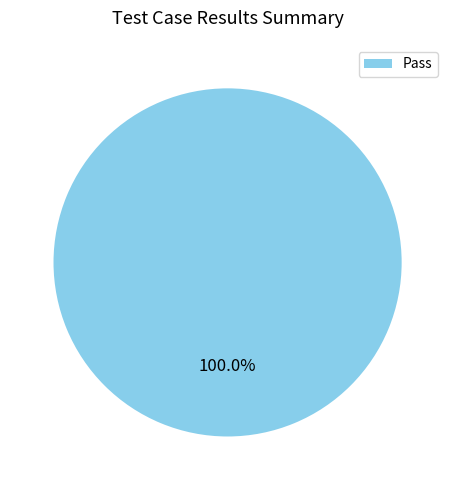

How many slices are in this pie chart?

1